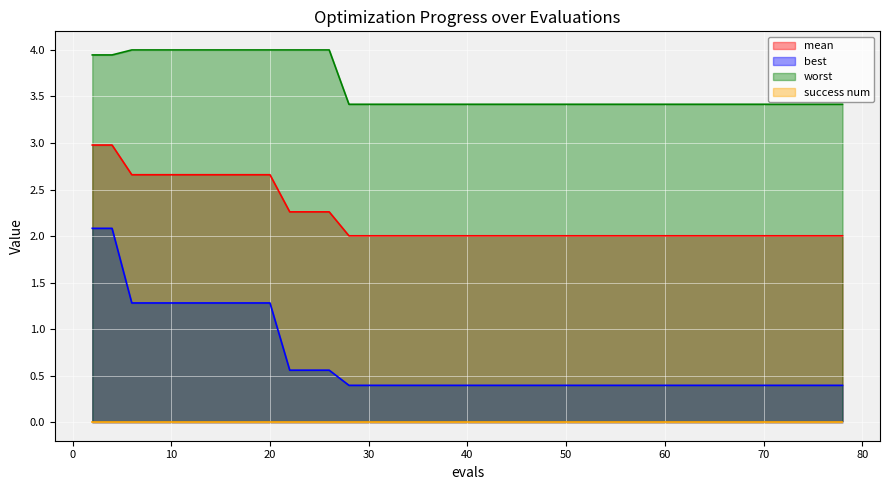

True or false: best and worst cross at least once.

False